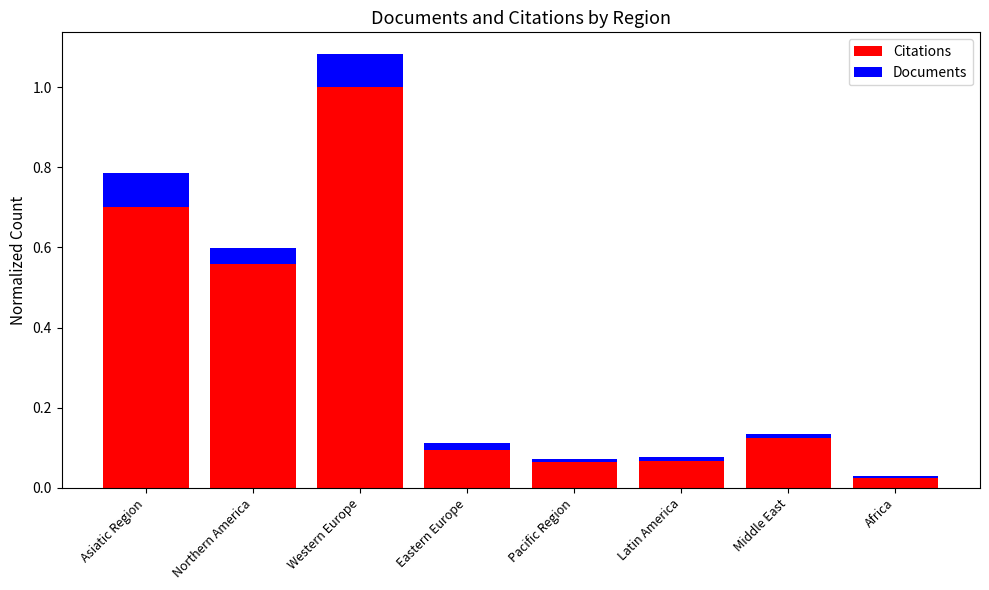

What are all the series names shown in the legend?

Citations, Documents